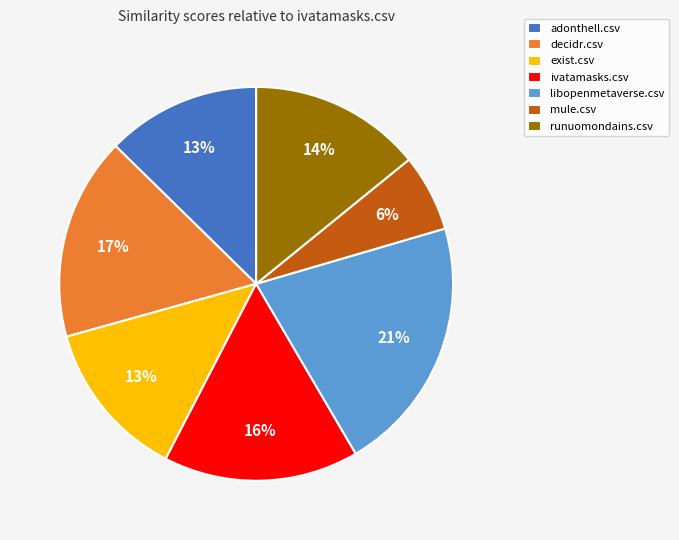

To the nearest percent, what percentage of the pie is runuomondains.csv?

14%